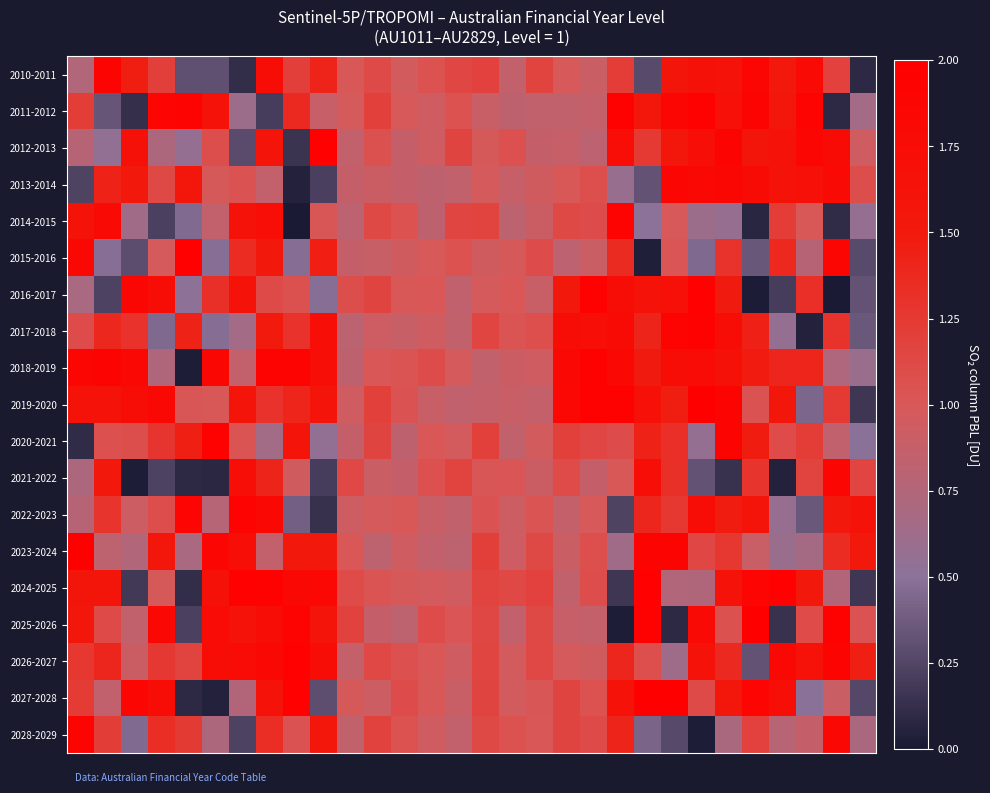

Reading left to right, extract all data points from this chart.

row_0: 0.7	1.9	1.5	1.2	0.3	0.3	0.1	1.7	1.2	1.4	1.0	1.1	1.0	1.0	1.1	1.2	0.9	1.2	1.0	0.9	1.2	0.3	1.6	1.7	1.6	1.9	1.5	1.8	1.2	0.1
row_1: 1.2	0.3	0.1	1.9	1.9	1.6	0.6	0.2	1.4	0.9	1.0	1.2	1.0	0.9	1.1	0.9	0.8	0.9	0.9	0.9	1.9	1.6	1.9	1.9	1.7	1.9	1.6	1.9	0.1	0.7
row_2: 0.8	0.5	1.7	0.7	0.6	1.1	0.3	1.6	0.1	2.0	0.9	1.1	0.9	0.9	1.2	1.0	1.1	0.9	0.9	0.8	1.7	1.2	1.6	1.7	1.9	1.6	1.6	1.9	1.8	0.9
row_3: 0.2	1.4	1.5	1.1	1.5	1.0	1.0	0.9	0.1	0.2	0.9	0.9	0.9	0.8	0.8	1.0	0.9	0.9	1.0	1.1	0.6	0.3	1.9	1.8	1.8	1.8	1.6	1.7	1.8	1.1
row_4: 1.6	1.8	0.6	0.2	0.5	0.9	1.6	1.7	0.0	1.0	0.8	1.1	1.1	0.8	1.1	1.2	0.8	0.9	1.1	1.1	1.9	0.5	1.0	0.6	0.6	0.1	1.2	1.0	0.1	0.6
row_5: 1.8	0.5	0.3	1.0	2.0	0.5	1.3	1.5	0.5	1.5	0.9	0.9	0.9	1.0	1.0	0.9	1.0	1.1	0.8	0.9	1.4	0.0	1.0	0.5	1.3	0.3	1.4	0.8	1.9	0.3
row_6: 0.7	0.2	1.8	1.8	0.5	1.3	1.6	1.1	1.1	0.5	1.1	1.2	1.0	1.0	0.8	1.0	1.0	0.9	1.5	1.9	1.8	1.6	1.7	2.0	1.5	0.0	0.2	1.3	0.0	0.3
row_7: 1.1	1.4	1.3	0.4	1.4	0.5	0.7	1.5	1.3	1.7	0.8	0.9	0.9	0.9	0.8	1.2	1.0	1.1	1.8	1.7	1.8	1.4	1.9	2.0	1.7	1.4	0.6	0.0	1.3	0.4
row_8: 1.9	1.9	1.8	0.7	0.0	1.9	0.9	1.9	1.9	1.7	0.8	1.0	1.0	1.1	1.0	0.9	0.9	0.9	1.8	2.0	1.8	1.5	1.7	1.8	1.7	1.5	1.4	1.4	0.7	0.6
row_9: 1.6	1.6	1.7	1.8	1.0	1.0	1.6	1.3	1.4	1.6	0.9	1.2	1.0	0.9	0.8	0.9	0.9	0.9	1.8	2.0	2.0	1.7	1.5	2.0	1.9	1.0	1.5	0.4	1.2	0.2
row_10: 0.1	1.1	1.1	1.3	1.5	2.0	1.0	0.6	1.6	0.5	0.9	1.2	0.8	1.0	1.0	1.2	0.8	1.0	1.2	1.1	1.1	1.4	1.3	0.6	1.9	1.5	1.1	1.2	0.8	0.5
row_11: 0.7	1.5	0.0	0.2	0.1	0.1	1.7	1.4	0.9	0.2	1.1	0.9	0.9	1.1	1.2	1.0	1.0	0.9	1.1	0.9	1.0	1.7	1.3	0.3	0.1	1.3	0.1	1.2	1.9	1.2
row_12: 0.8	1.3	0.9	1.1	1.9	0.8	1.9	1.8	0.4	0.1	0.9	1.0	1.0	0.9	0.8	1.0	0.9	1.0	0.9	1.0	0.2	1.4	1.3	1.8	1.5	1.6	0.6	0.4	1.5	1.6
row_13: 2.0	0.8	0.7	1.6	0.7	1.9	1.7	0.9	1.5	1.5	1.0	0.8	0.9	0.9	0.8	1.2	0.9	1.1	0.9	1.1	0.6	1.9	1.9	1.1	1.3	0.9	0.6	0.7	1.3	1.5
row_14: 1.6	1.6	0.2	1.0	0.1	1.6	2.0	1.9	1.8	1.8	1.1	1.0	1.0	1.0	0.9	1.2	1.1	1.2	0.8	1.1	0.2	2.0	0.7	0.7	1.6	1.9	2.0	1.5	0.8	0.2
row_15: 1.6	1.1	0.8	1.8	0.2	1.8	1.6	1.7	1.9	1.6	1.2	0.9	0.8	1.1	1.0	1.1	0.9	1.1	0.9	0.9	0.0	1.9	0.1	1.8	1.1	2.0	0.1	1.1	1.9	1.0
row_16: 1.3	1.4	0.9	1.3	1.2	1.7	1.8	1.8	2.0	1.7	0.9	1.1	1.1	1.0	0.9	1.2	1.0	1.1	1.0	1.0	1.4	1.1	0.6	1.6	1.4	0.3	1.8	1.6	1.9	1.5
row_17: 1.2	0.8	1.9	1.7	0.1	0.1	0.8	1.6	2.0	0.3	1.0	0.9	1.1	1.0	0.9	1.2	1.0	1.0	1.2	1.0	1.6	2.0	2.0	1.1	1.5	1.9	1.7	0.5	0.9	0.3
row_18: 1.9	1.2	0.5	1.3	1.2	0.7	0.2	1.3	1.0	1.5	0.8	1.2	1.1	0.9	0.9	1.1	1.0	1.0	1.2	1.1	1.4	0.4	0.3	0.0	0.7	1.2	0.8	0.9	1.8	0.7